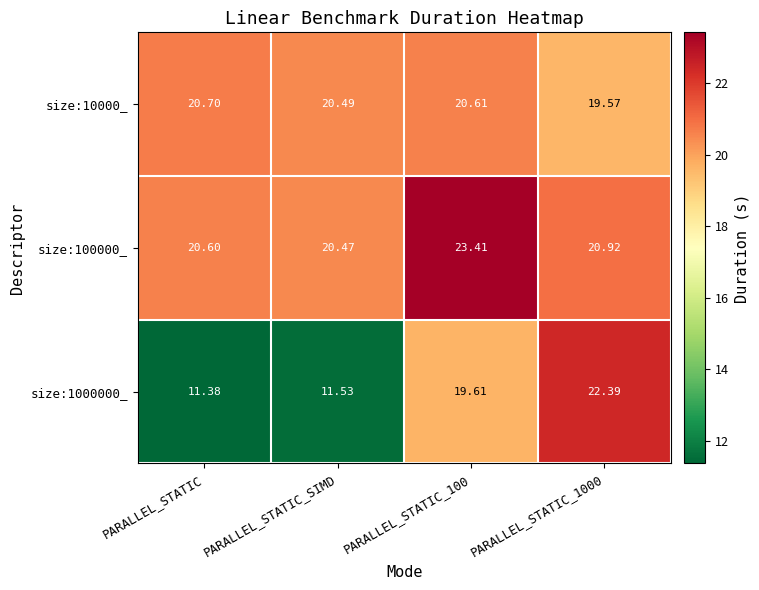

Is the value of size:100000_ at PARALLEL_STATIC greater than the value of size:1000000_ at PARALLEL_STATIC_SIMD?

Yes